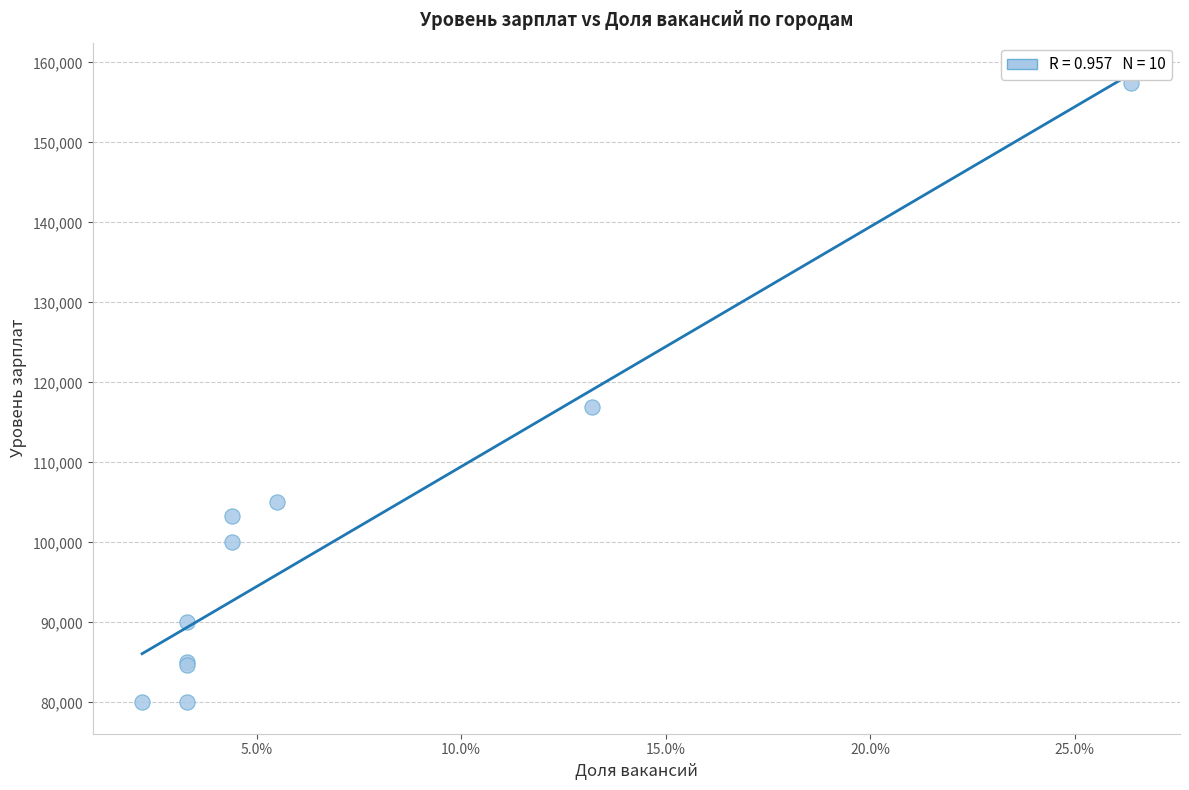

What Y value in the scatter plot is closest to 118719?

116875